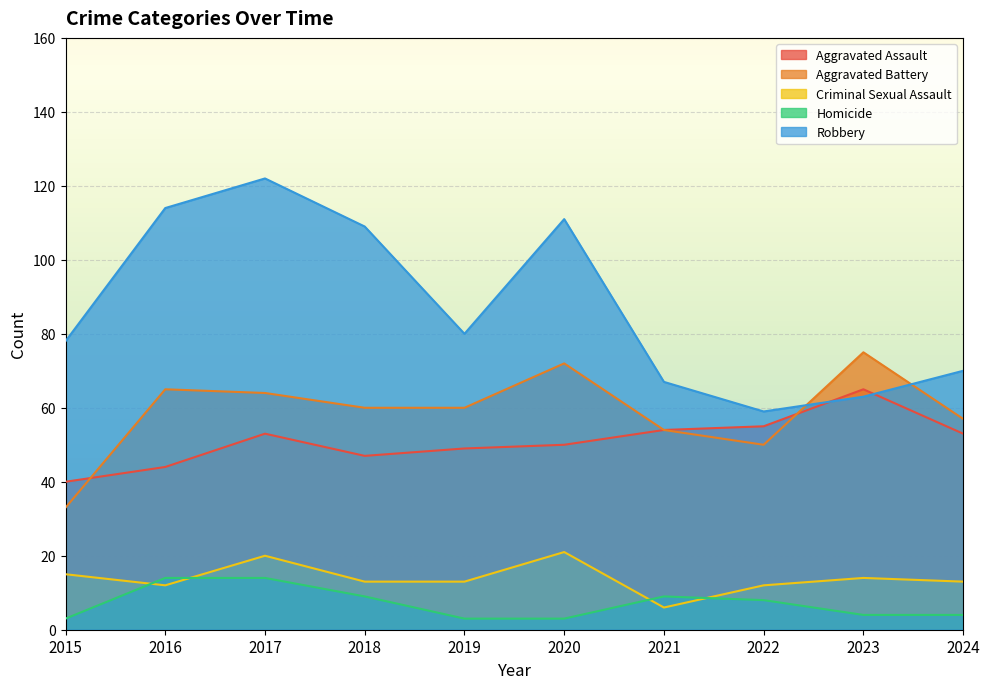

How many lines are shown in the chart?

5